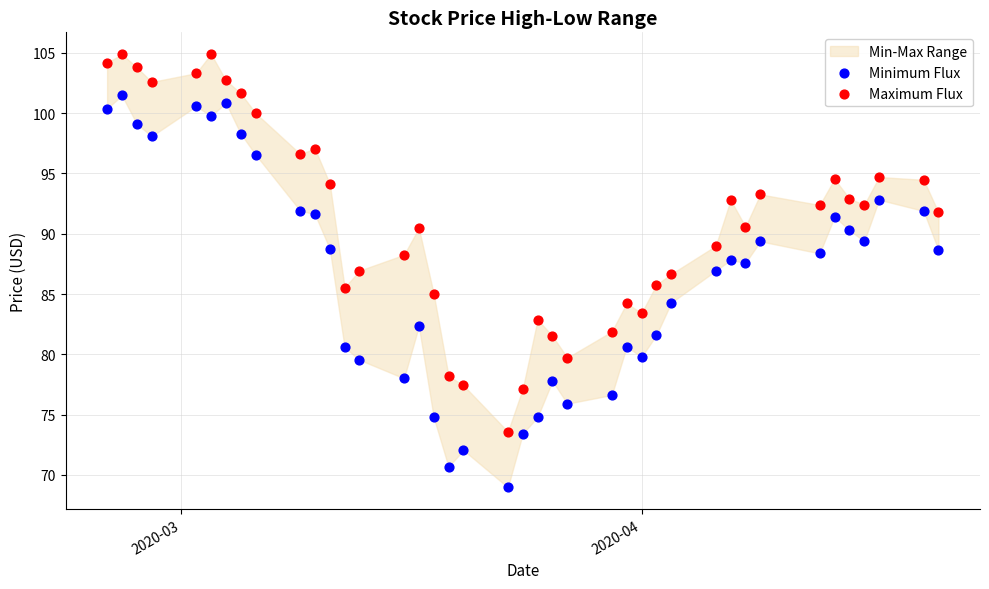

What is the X range (max minus min) for the scatter plot?

56.0